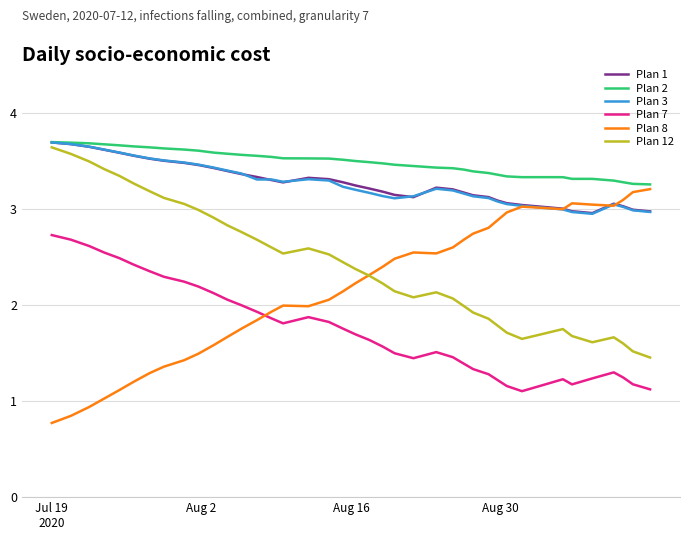

True or false: Plan 7 and Plan 2 cross at least once.

False